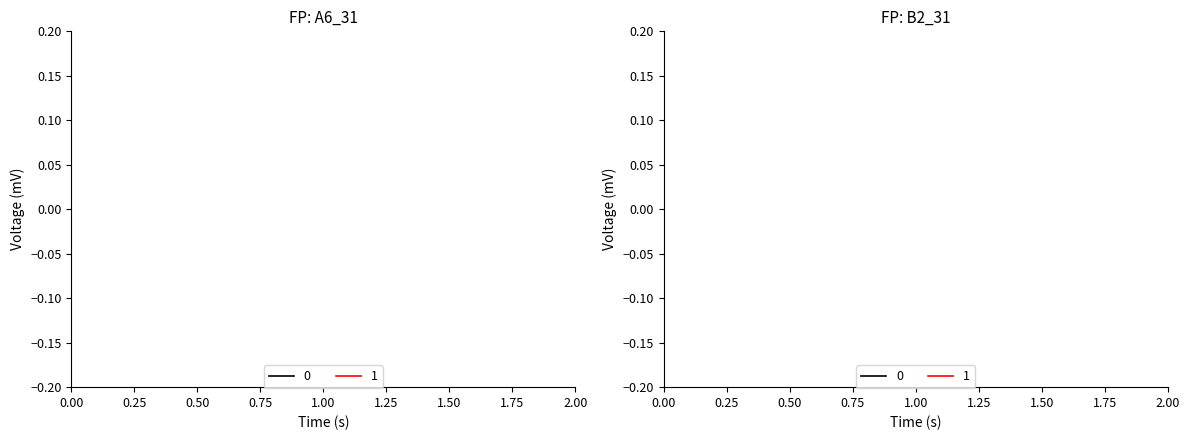

What are all the series names shown in the legend?

0, 1